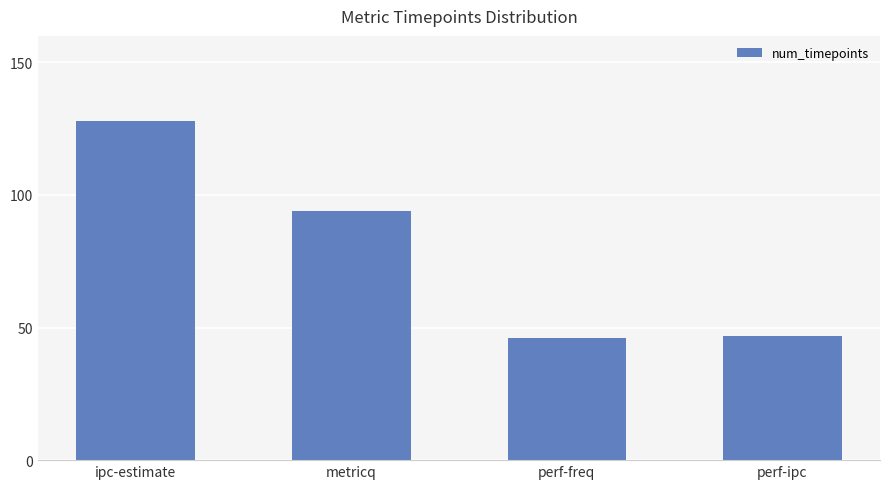

What is the minimum value shown in the chart?

46